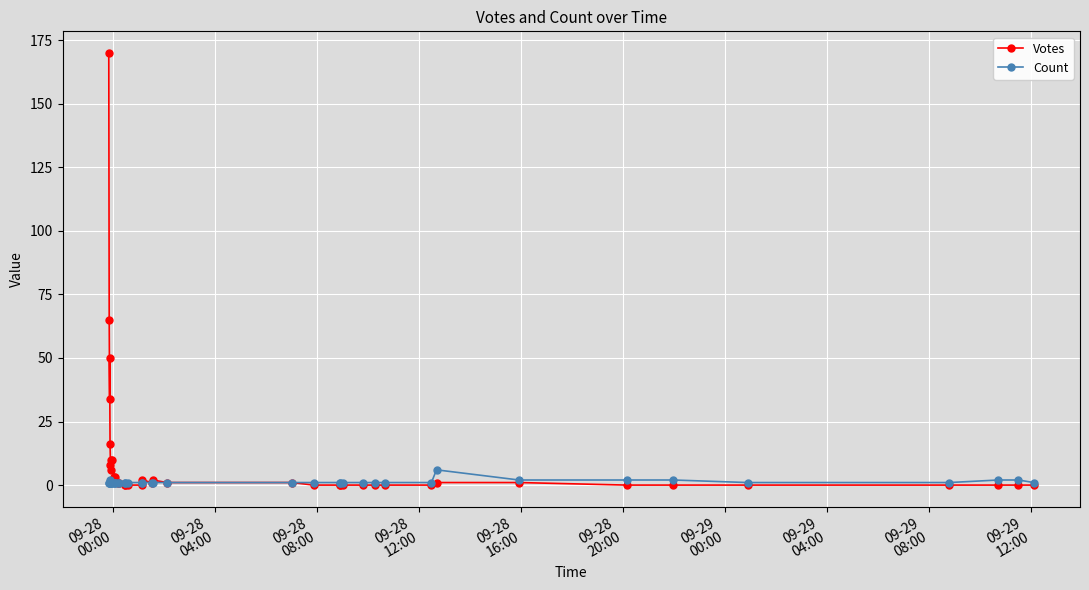

After their last crossing, which series has the higher values: Count or Votes?

Votes